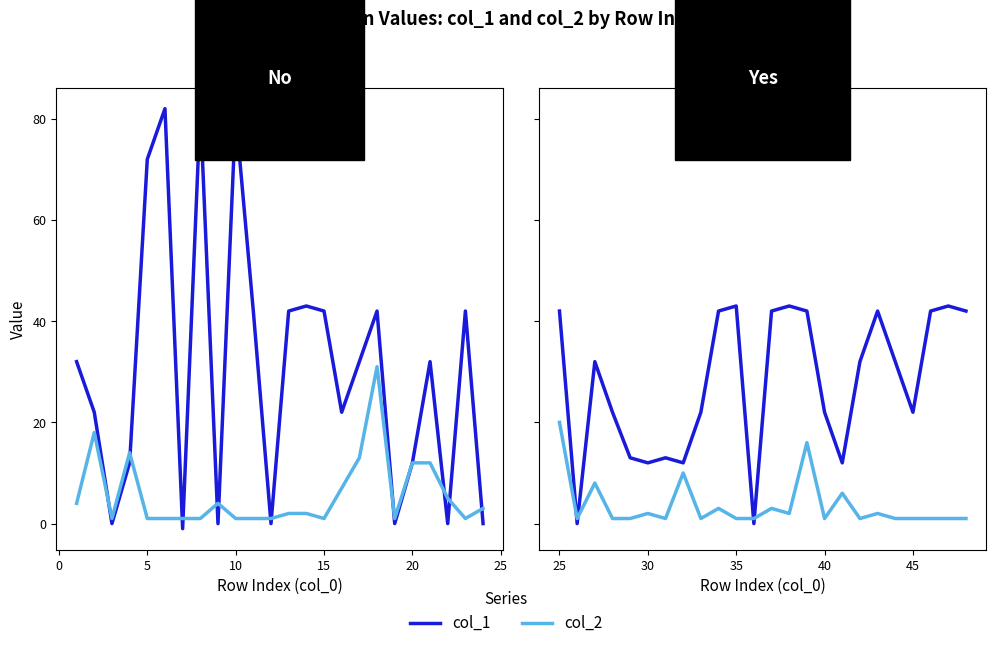

The value of col_1 at 12 is 19. True or false?

False